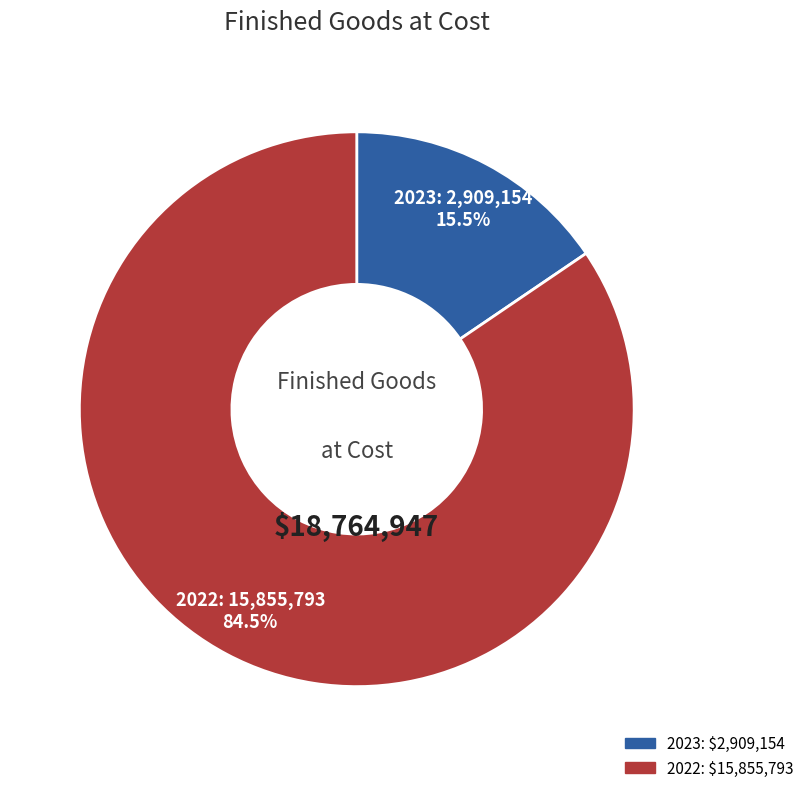

Approximately how many times larger is the value at 2023 compared to 2022?

0.2